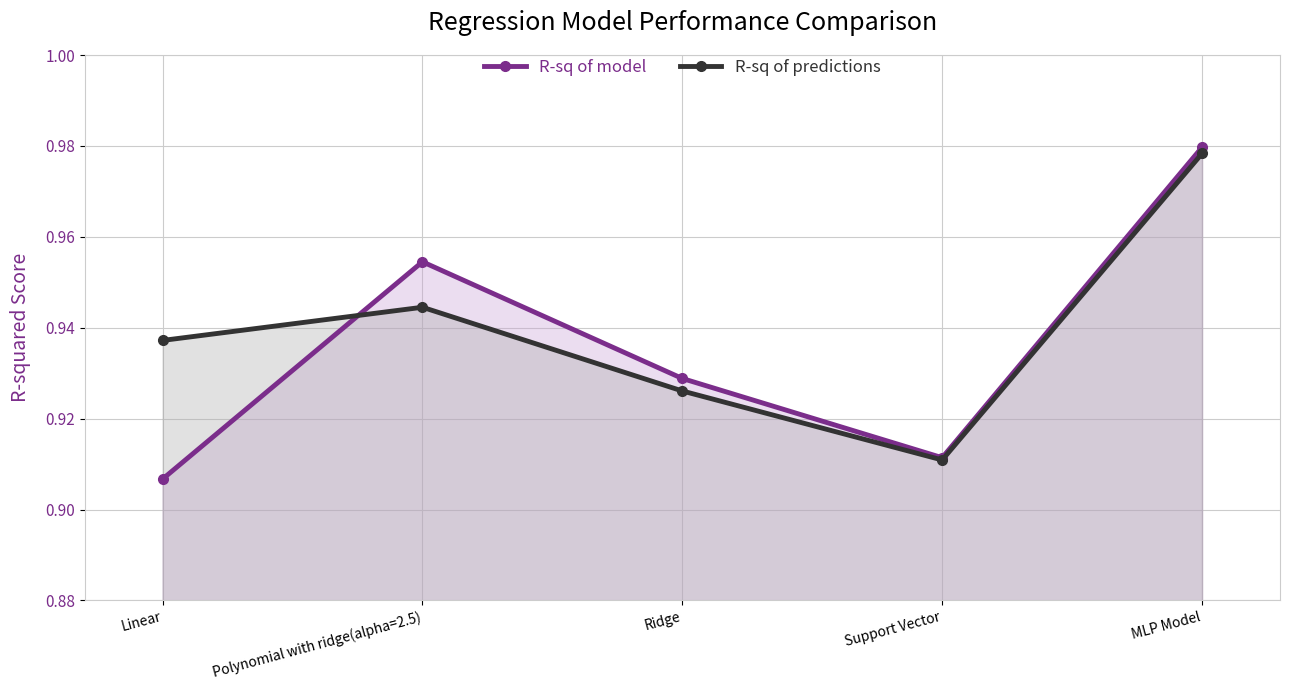

How many intersections are there between R-sq of predictions and R-sq of model?

1